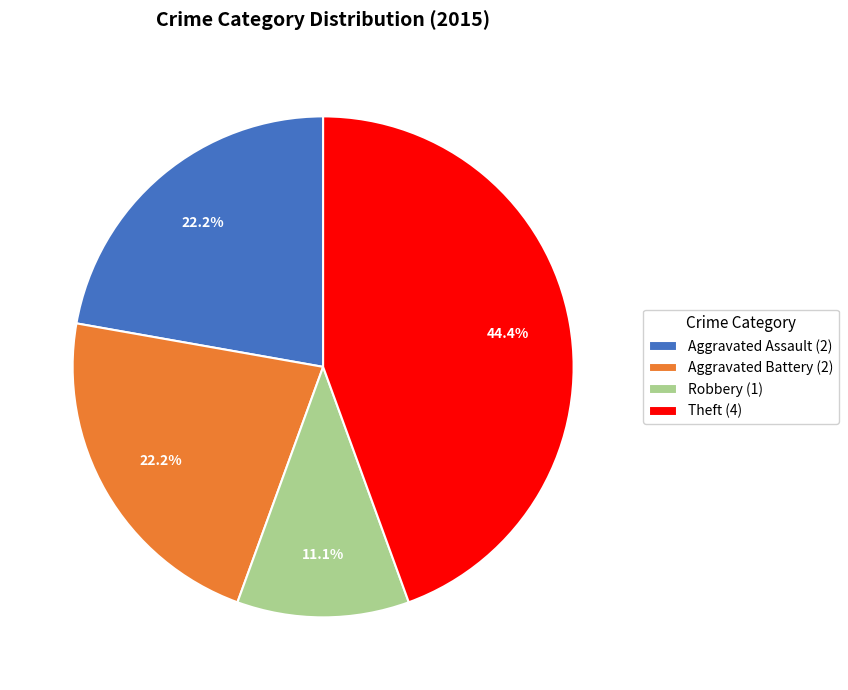

Which has a higher value, Theft (4) or Robbery (1)?

Theft (4)